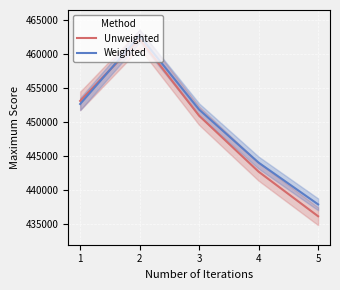

Reading left to right, transcribe all the data shown in this chart.

Unweighted: 1=453136.0	2=462232.0	3=450956.0	4=442736.0	5=436190.0
Weighted: 1=452682.9	2=462694.2	3=451857.9	4=444064.2	5=437934.8